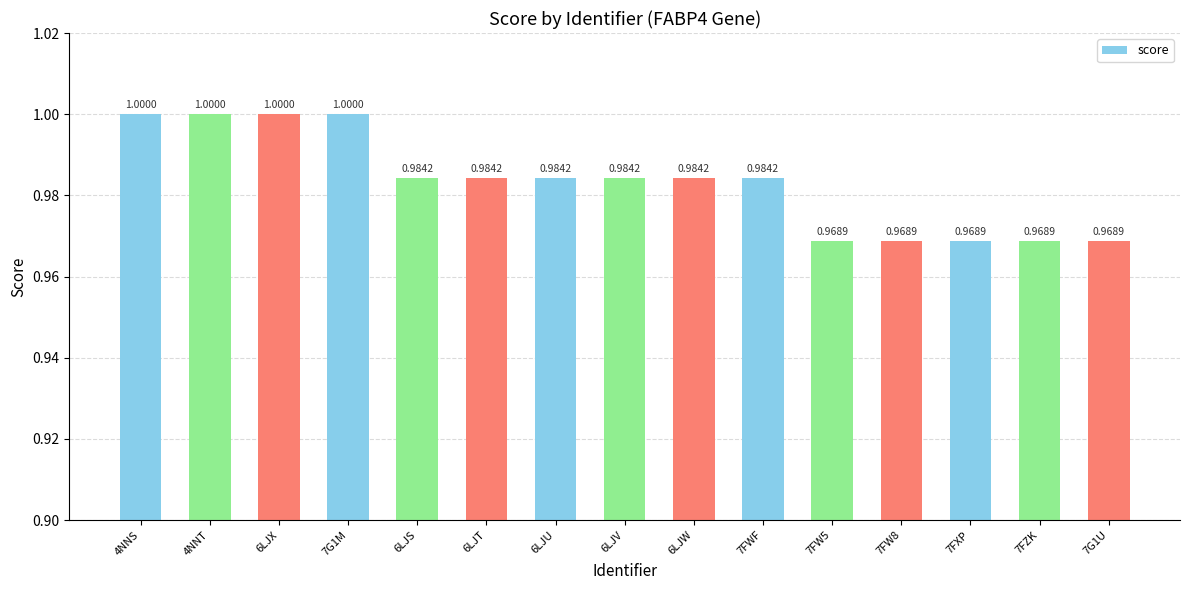

Count the number of categories in the chart.

15